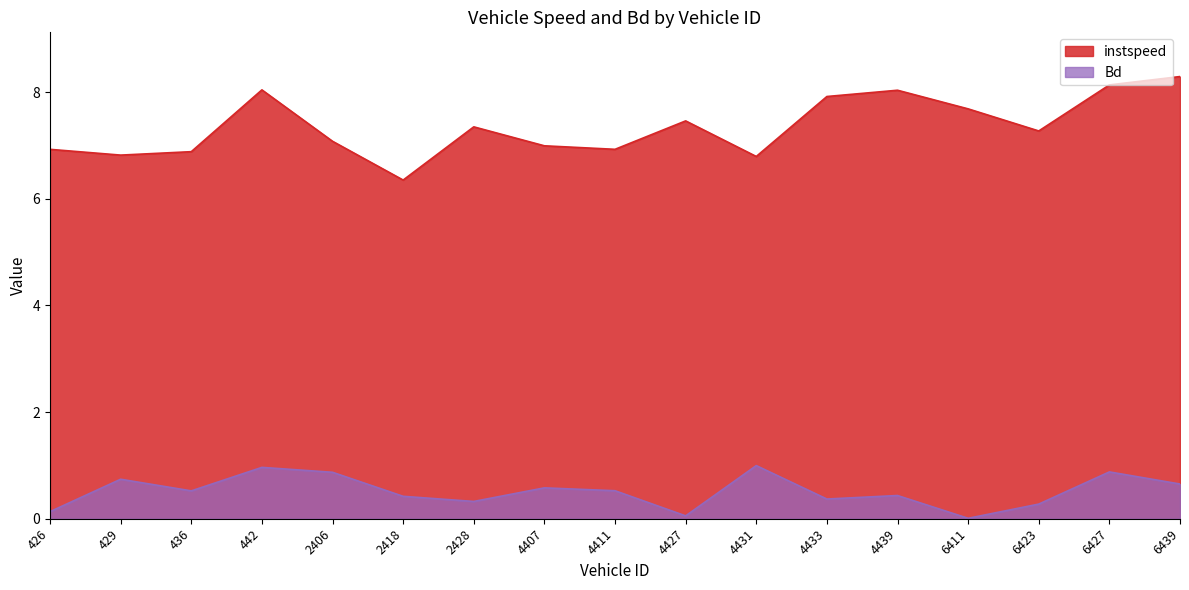

Which has a higher value, 2428.0 or 2418.0?

2428.0